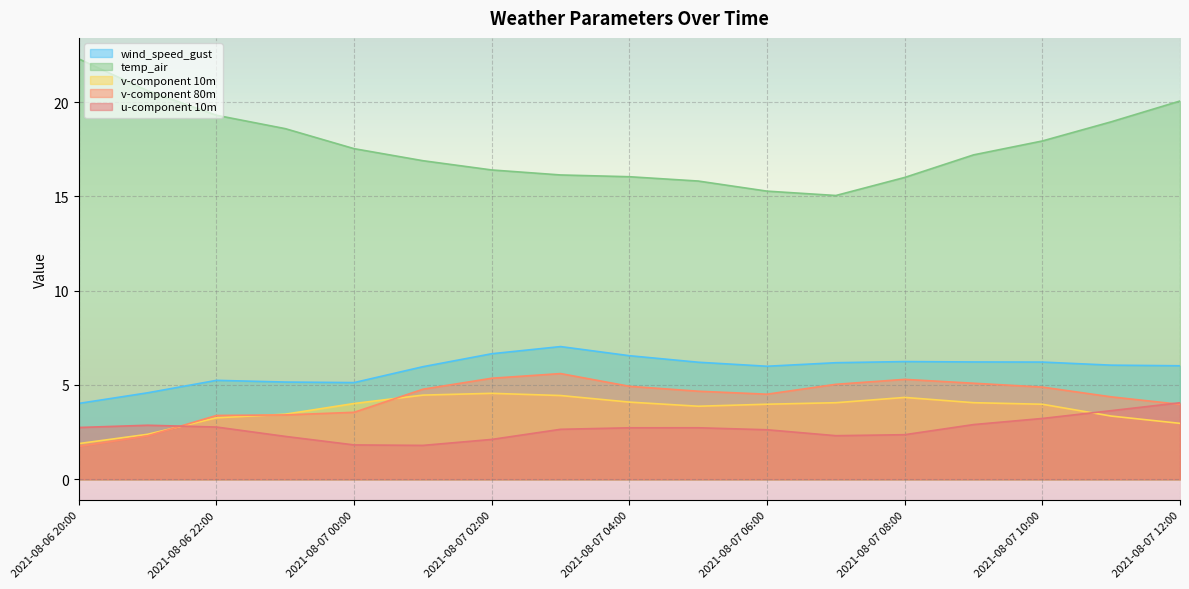

How many intersections are there between v-component 10m and v-component 80m?

3